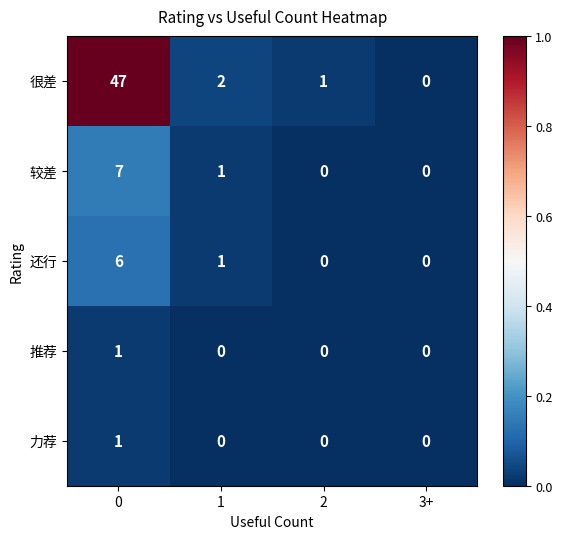

Which series has the largest range (max minus min)?

很差